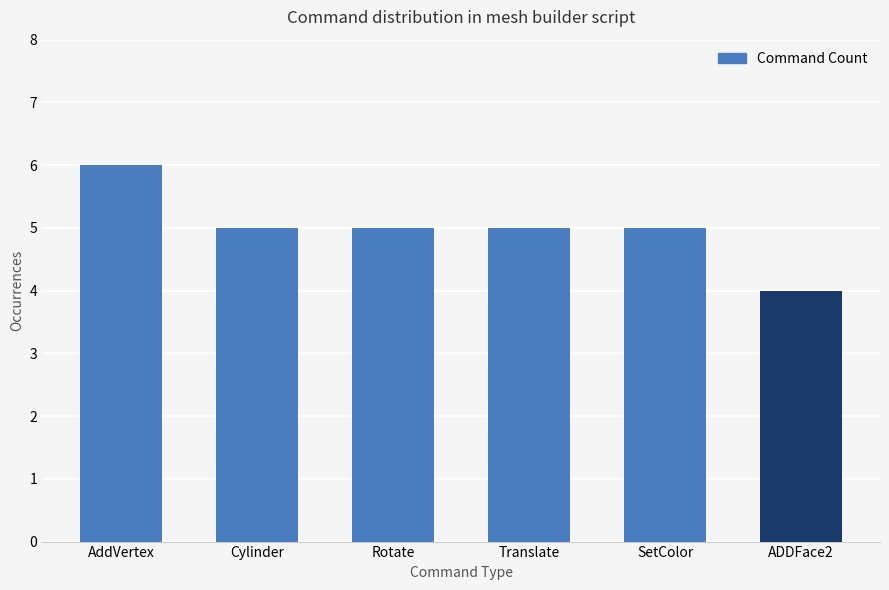

Reading left to right, list all the values displayed in this chart.

AddVertex=6	Cylinder=5	Rotate=5	Translate=5	SetColor=5	ADDFace2=4